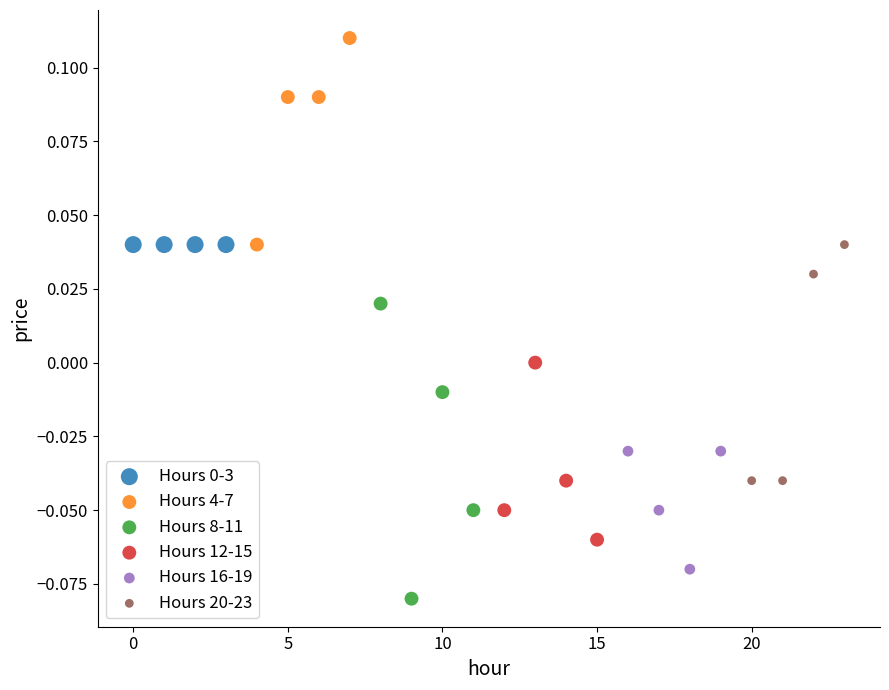

Which series reaches the maximum Y coordinate?

Hours 4-7